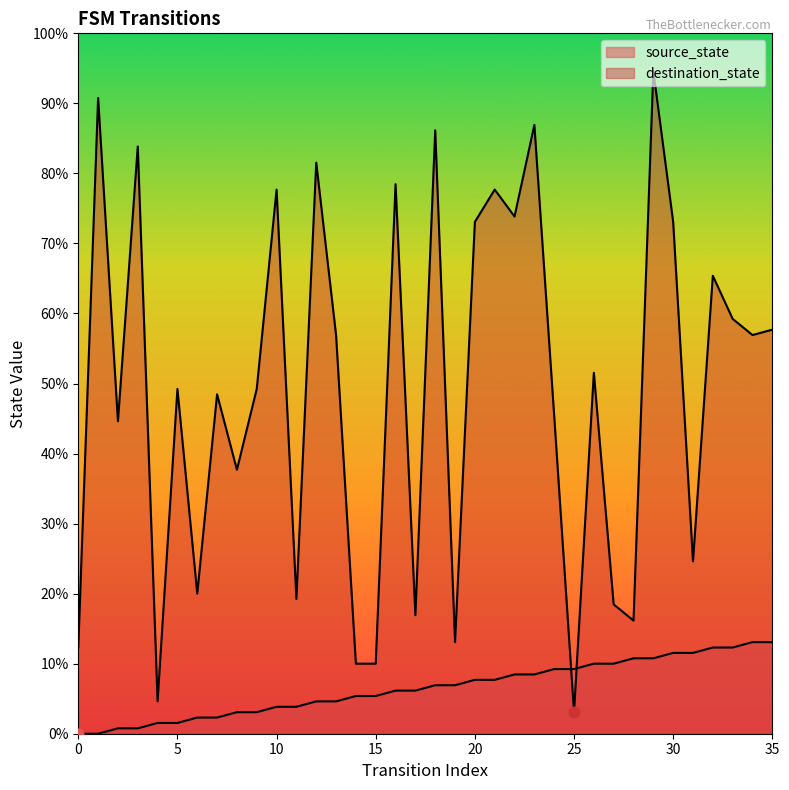

Which series contains the lowest Y value?

source_state